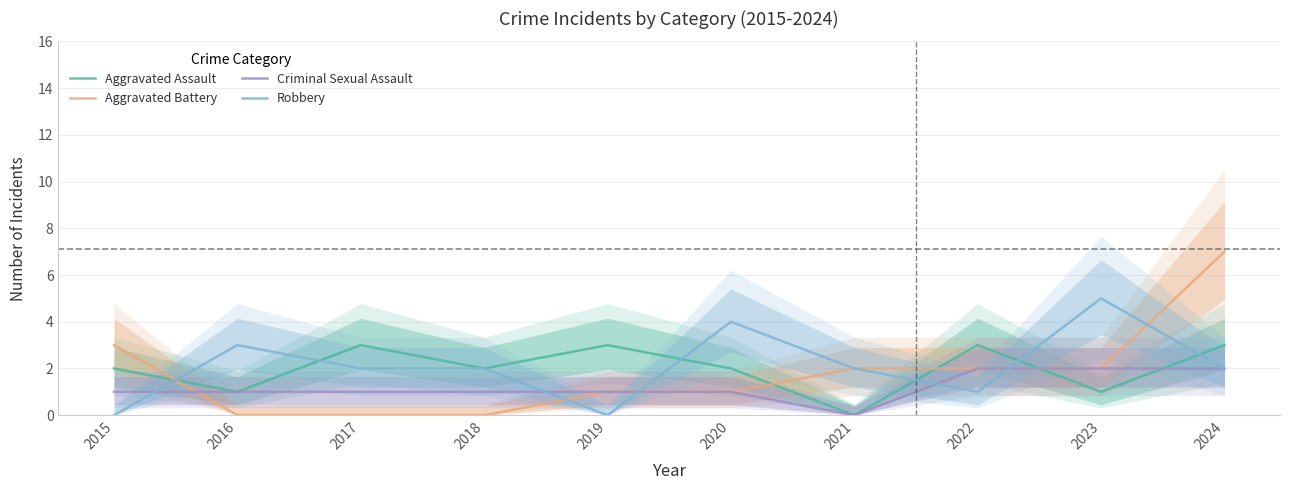

Does the chart have visible grid lines?

Yes